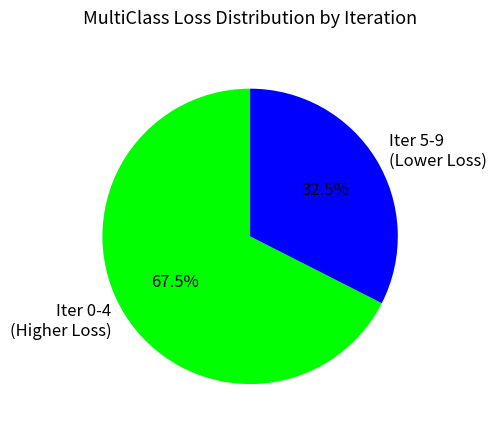

What percentage do Iter 0-4 (Higher Loss) and Iter 5-9 (Lower Loss) together represent?

100.0%